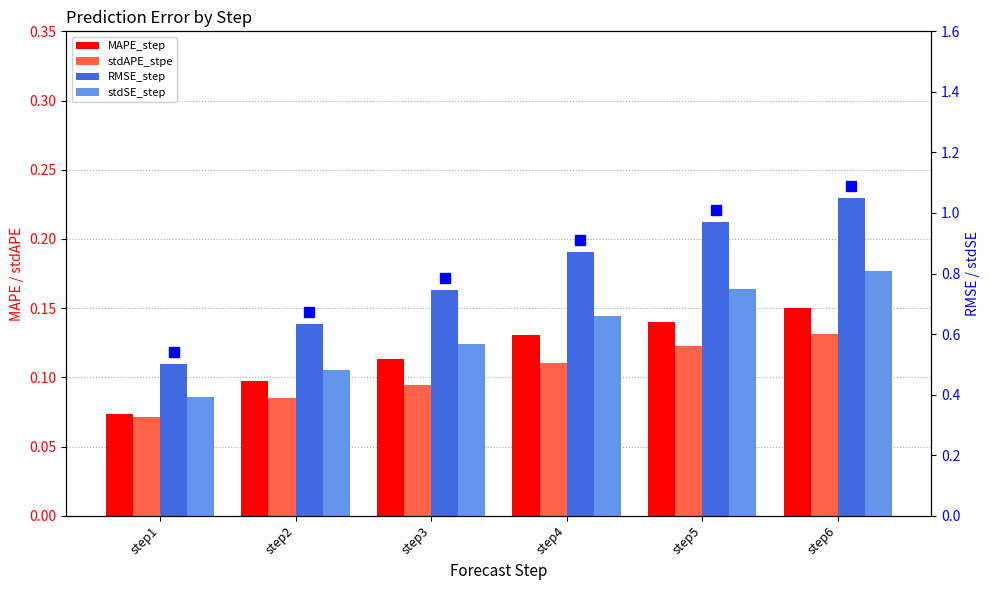

What are all the series names shown in the legend?

MAPE_step, stdAPE_stpe, RMSE_step, stdSE_step